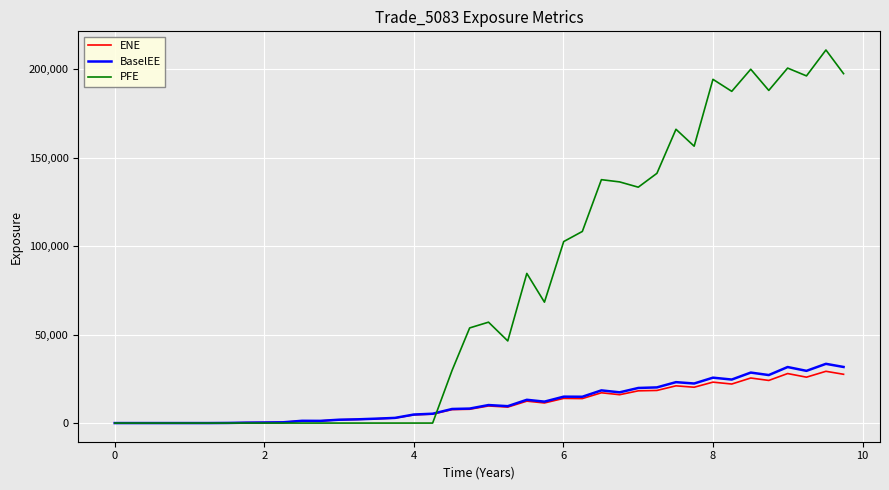

How many categories are shown in the chart?

40